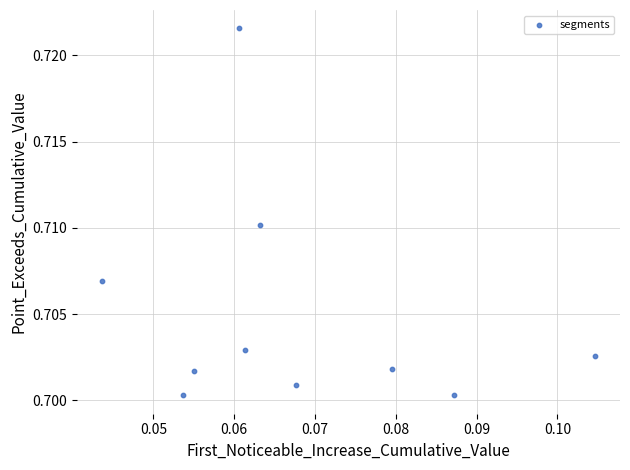

How many data points are displayed?

10